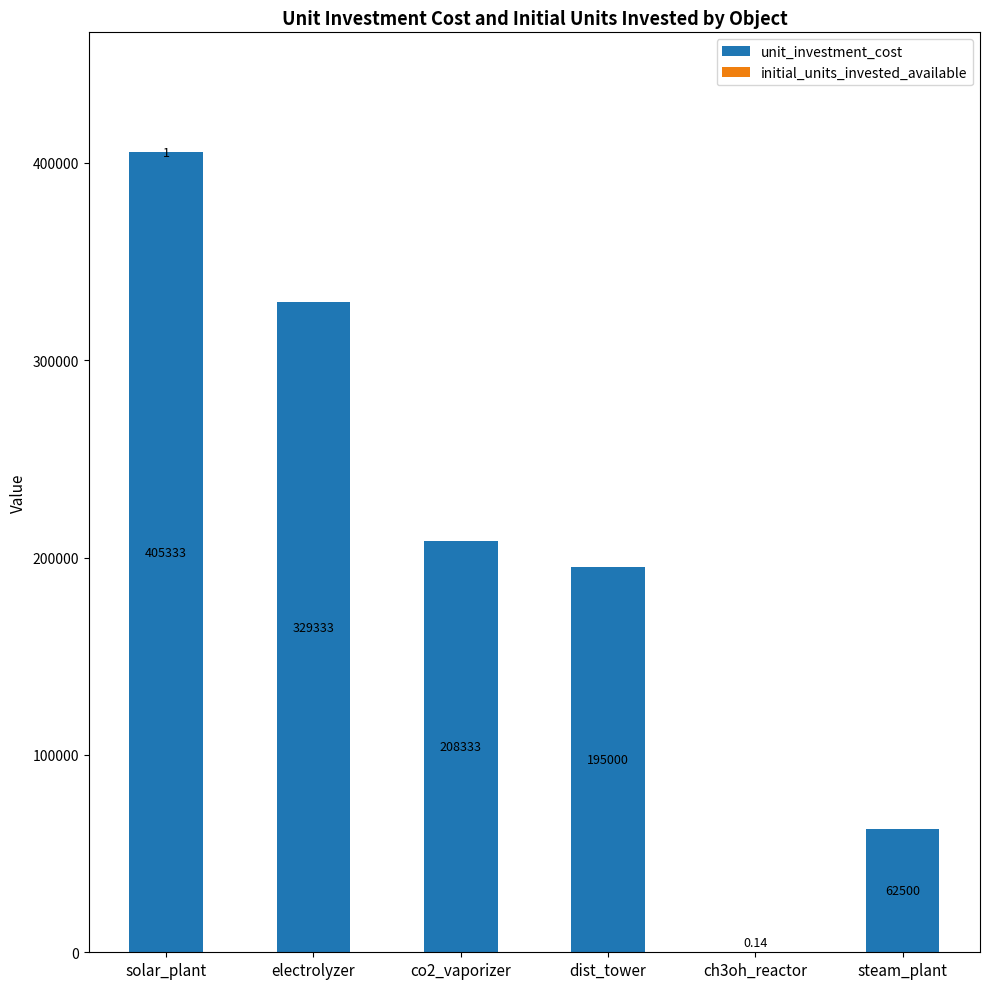

What is the average value of the unit_investment_cost series?

200083.4